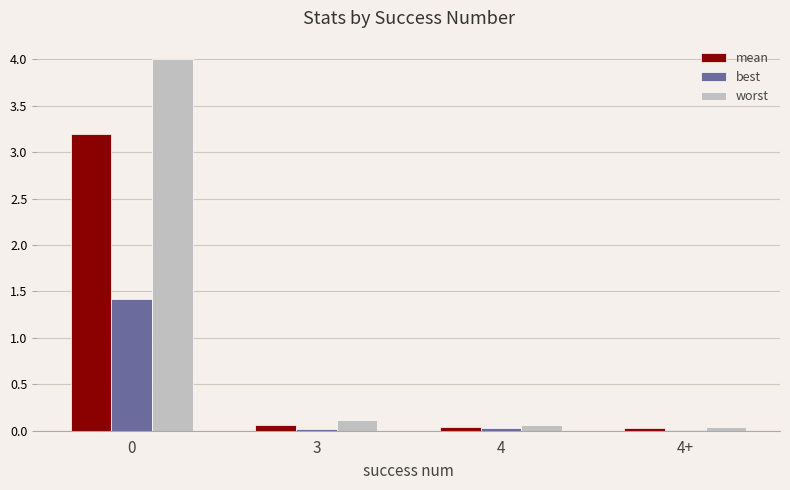

What is the highest value of the worst series?

4.0